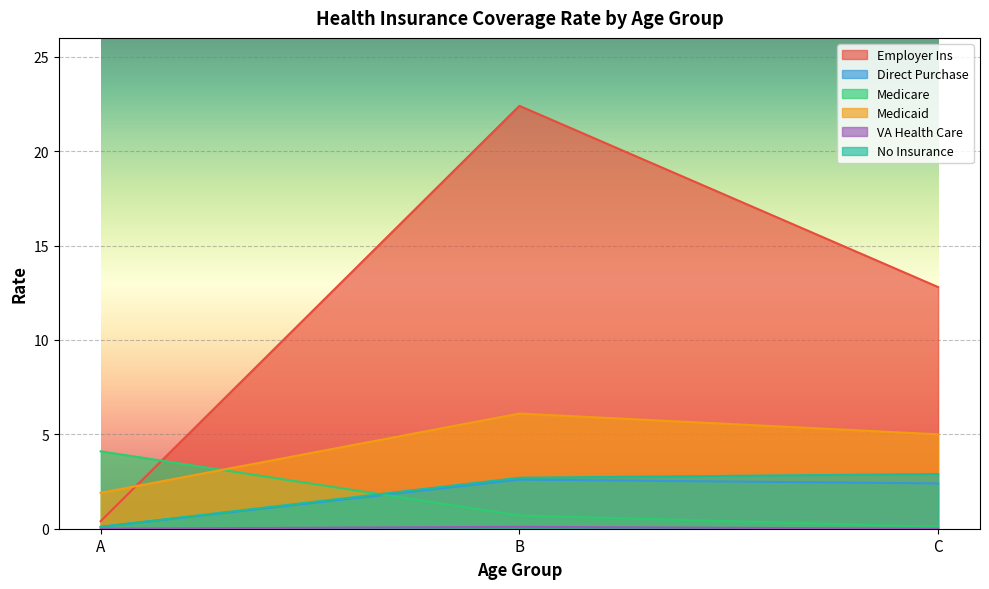

Is it true that Medicaid equals 0.7 at A?

False